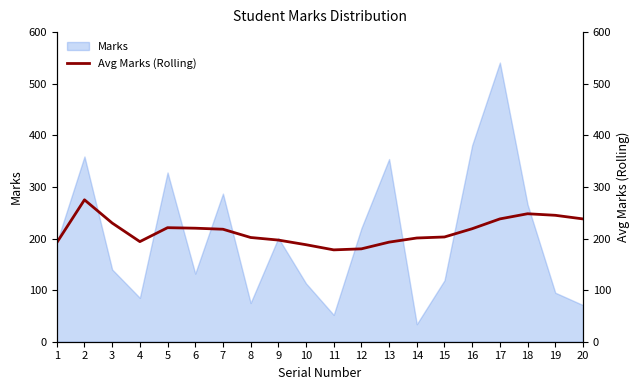

The value of Marks at 19 is 150. True or false?

False